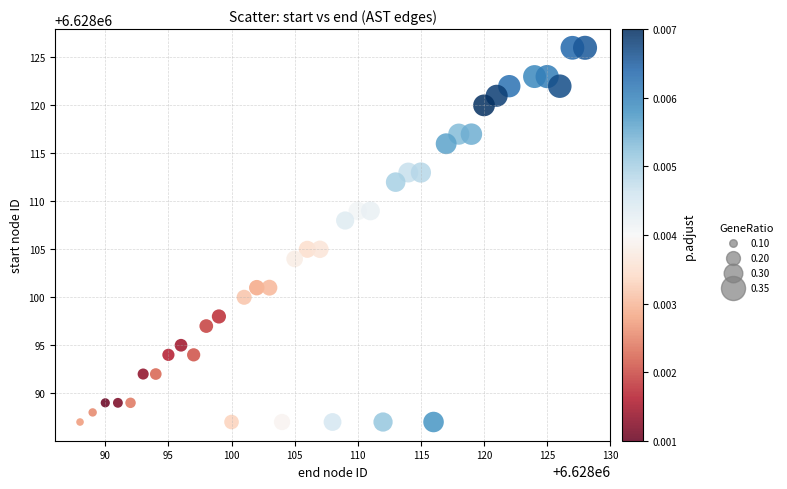

What is the range of Y values (max minus min)?

39